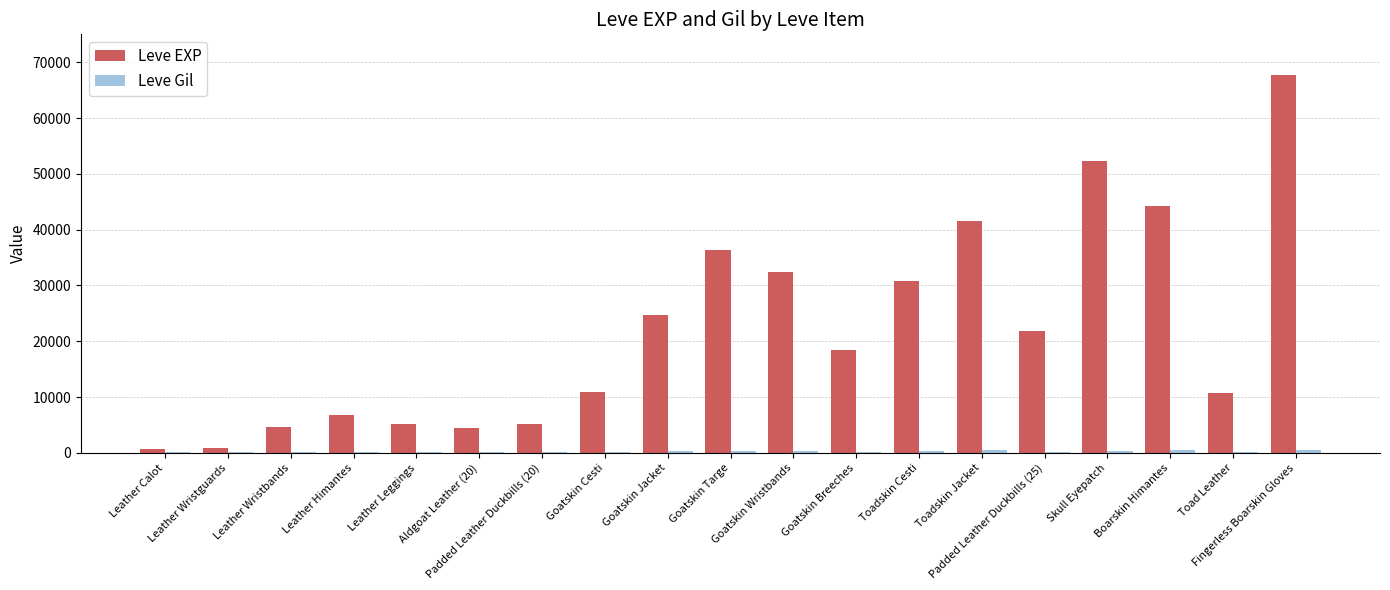

The Leve EXP series shows 6728 at Goatskin Jacket. True or false?

False